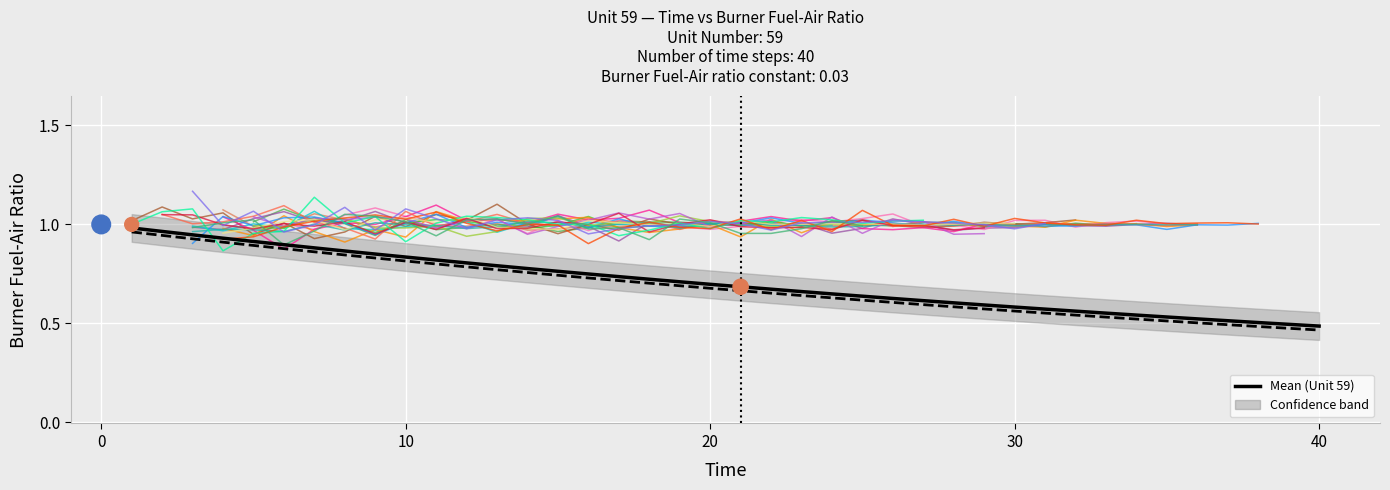

What is the change in value from 29 to 34?

-0.1